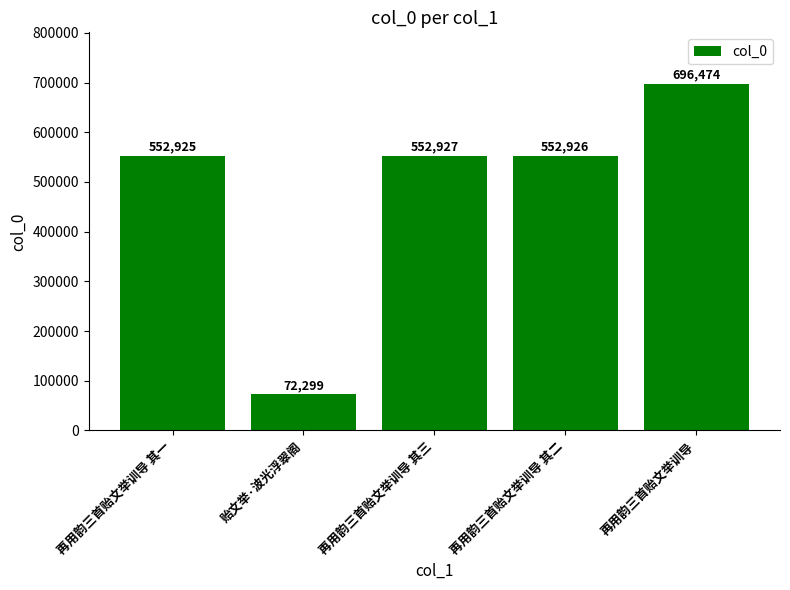

What is the value of the 5th bar from the left?

696474